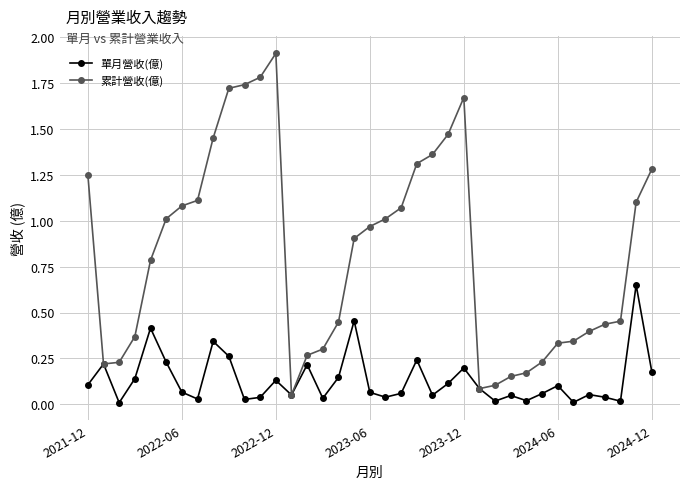

How many lines are shown in the chart?

2